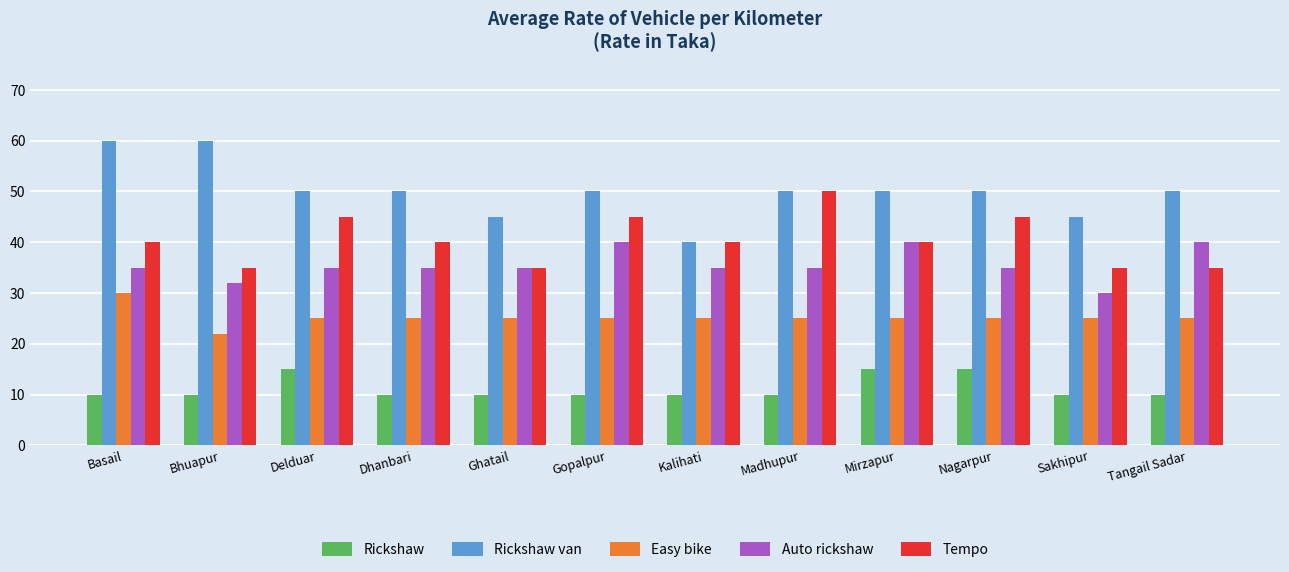

Count the number of data series in this chart.

5